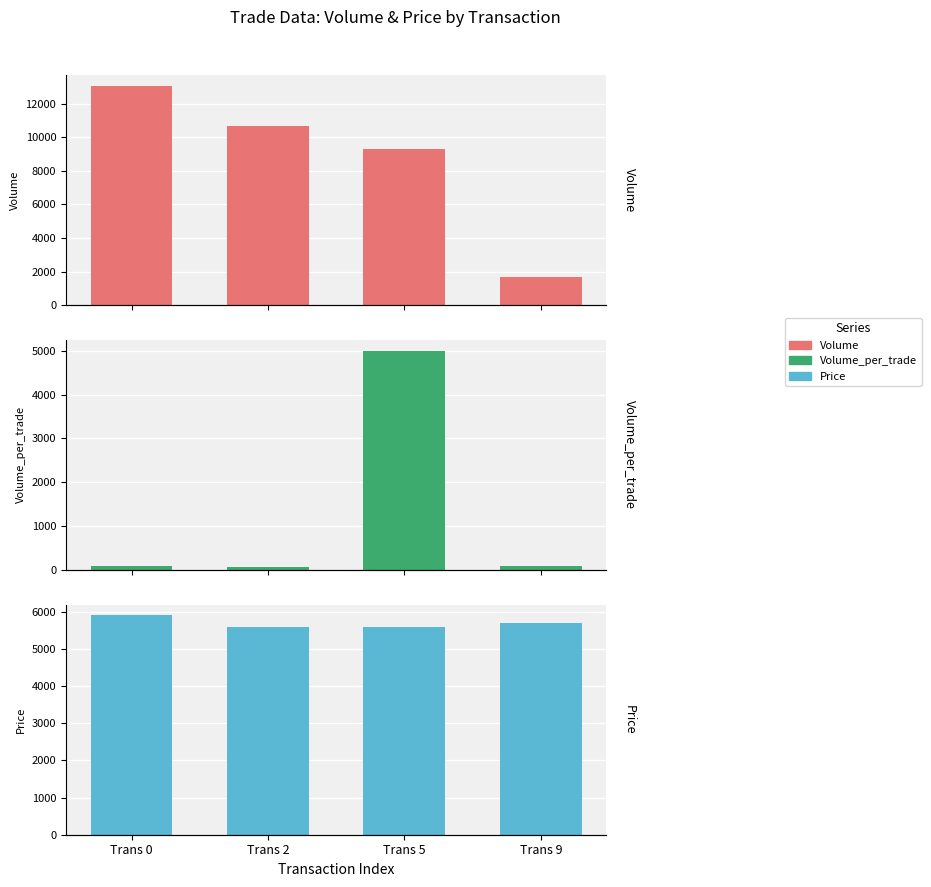

How many data points in Volume are less than 10660?

2